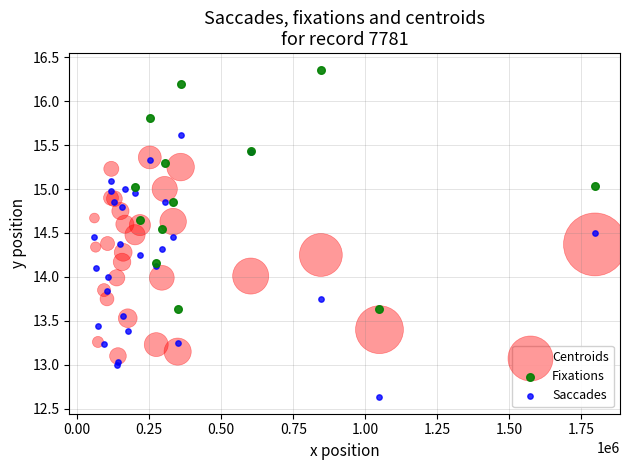

Which series reaches the minimum Y coordinate?

Saccades